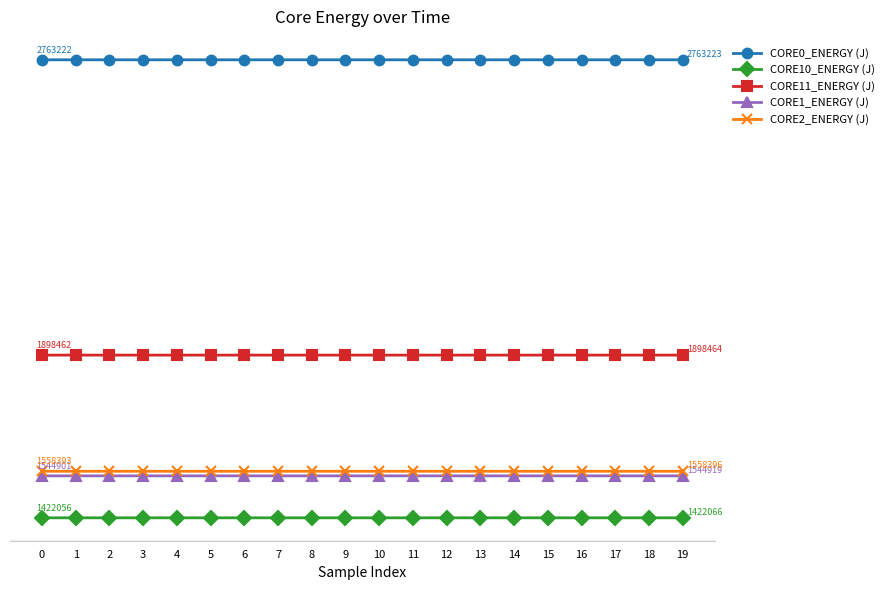

What is the approximate value of CORE10_ENERGY (J) at 15?

1422060.8